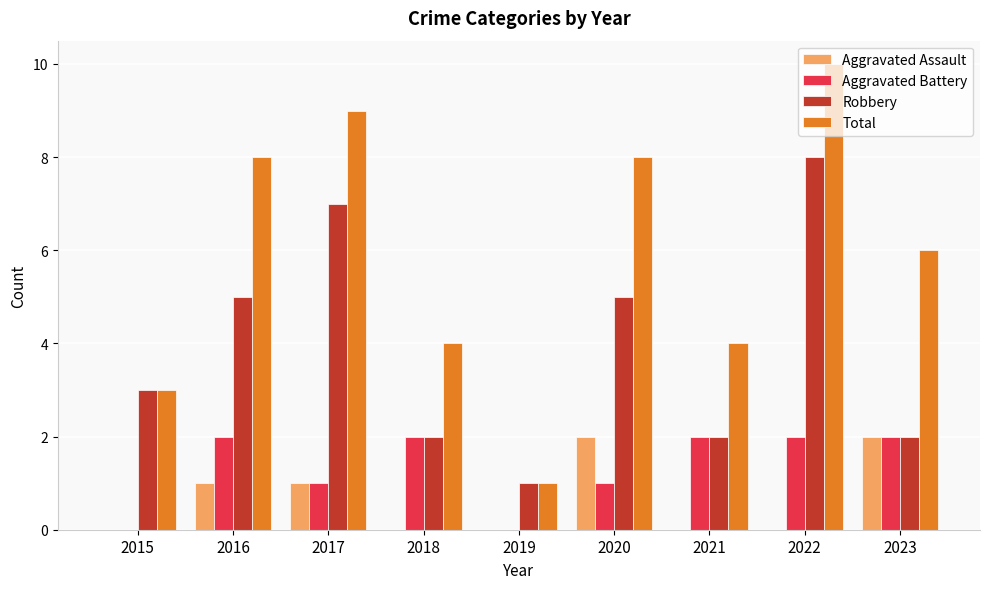

Reading left to right, transcribe all the data shown in this chart.

Aggravated Assault: 2015=0	2016=1	2017=1	2018=0	2019=0	2020=2	2021=0	2022=0	2023=2
Aggravated Battery: 2015=0	2016=2	2017=1	2018=2	2019=0	2020=1	2021=2	2022=2	2023=2
Robbery: 2015=3	2016=5	2017=7	2018=2	2019=1	2020=5	2021=2	2022=8	2023=2
Total: 2015=3	2016=8	2017=9	2018=4	2019=1	2020=8	2021=4	2022=10	2023=6